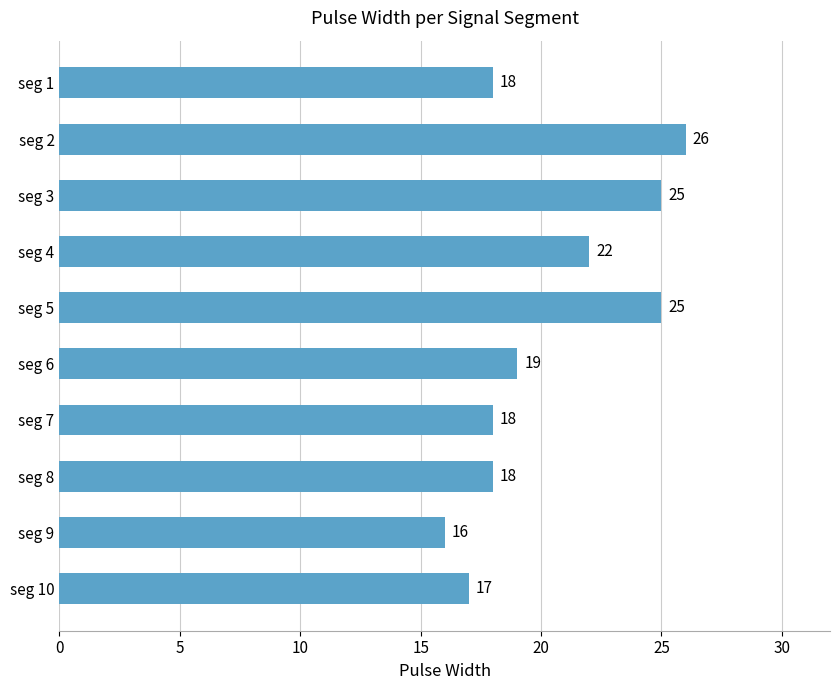

Between seg 9 and seg 6, which is larger?

seg 6